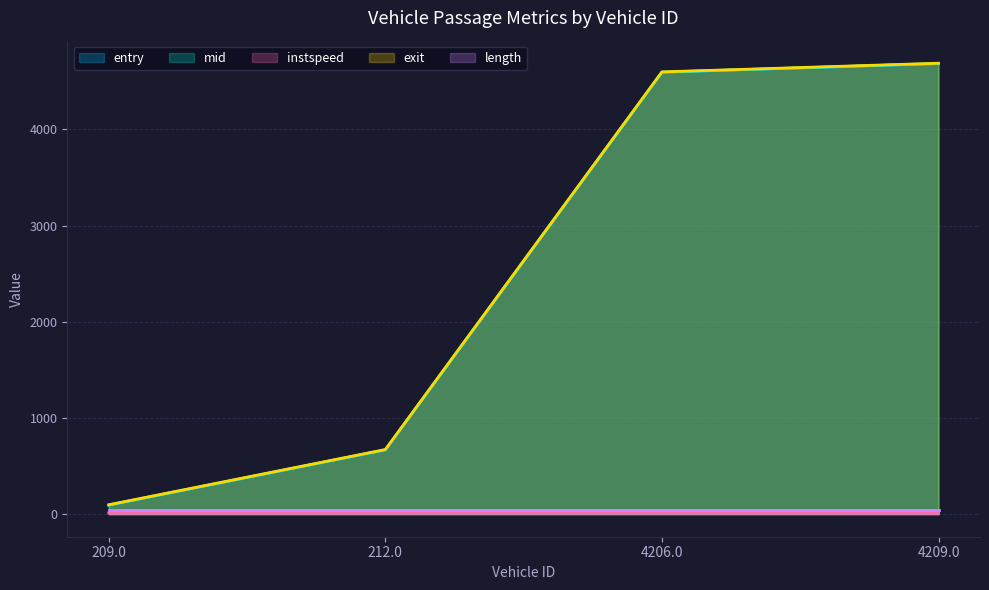

True or false: instspeed and exit intersect in this chart.

False